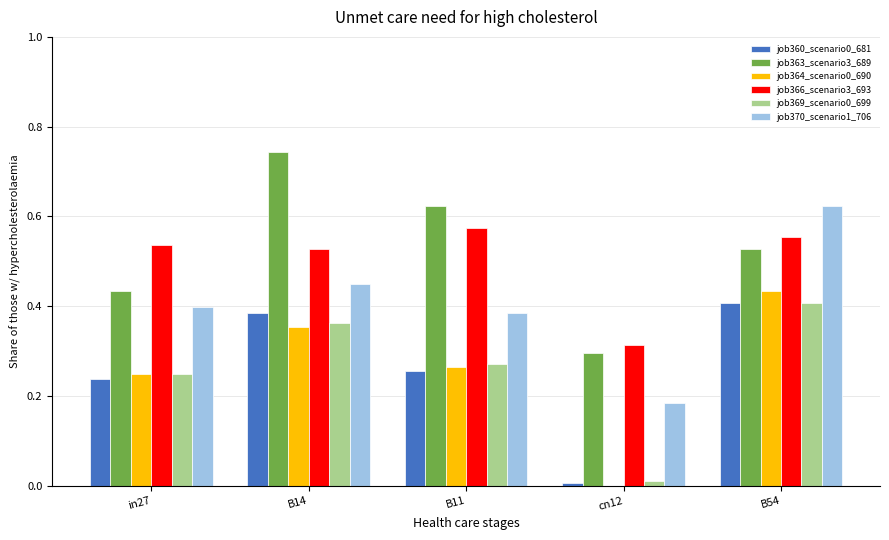

True or false: job363_scenario3_689 has a value of 0.3 at in27.

False